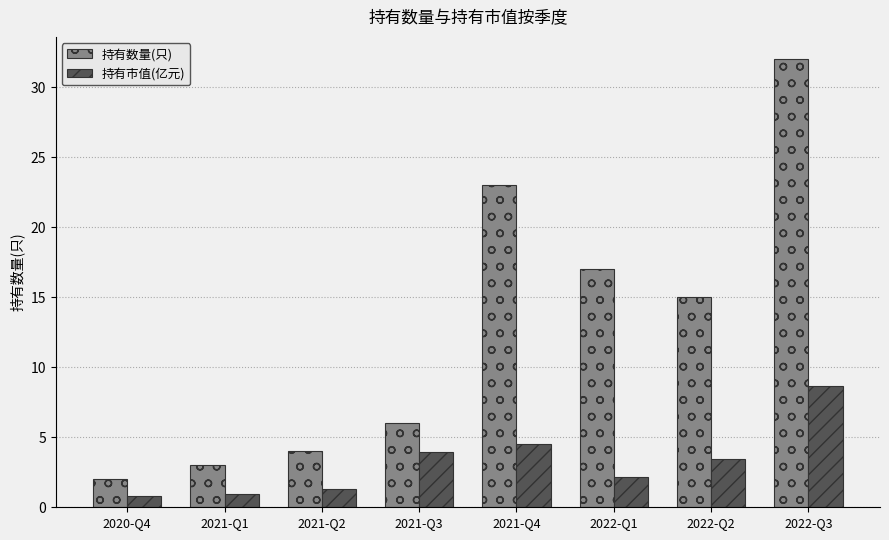

What is the label of the 8th bar from the right?

2020-Q4